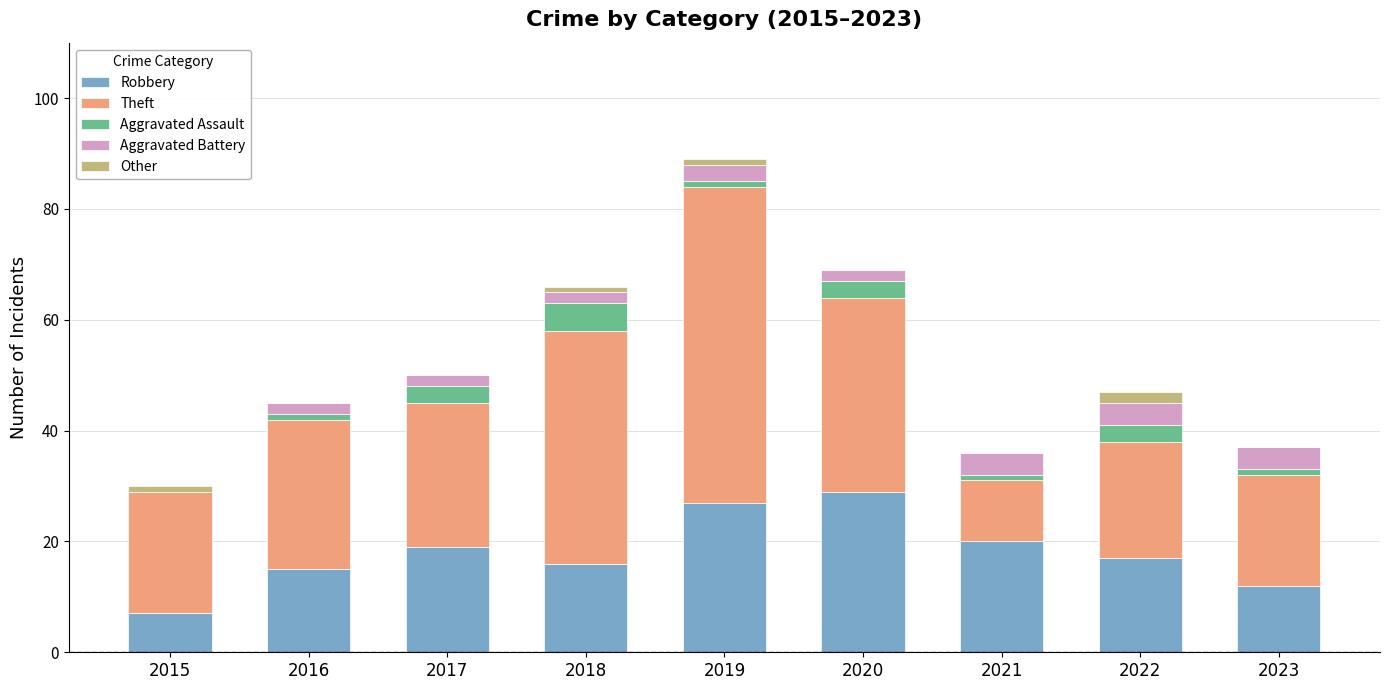

At which category is the sum across all series the highest?

2019